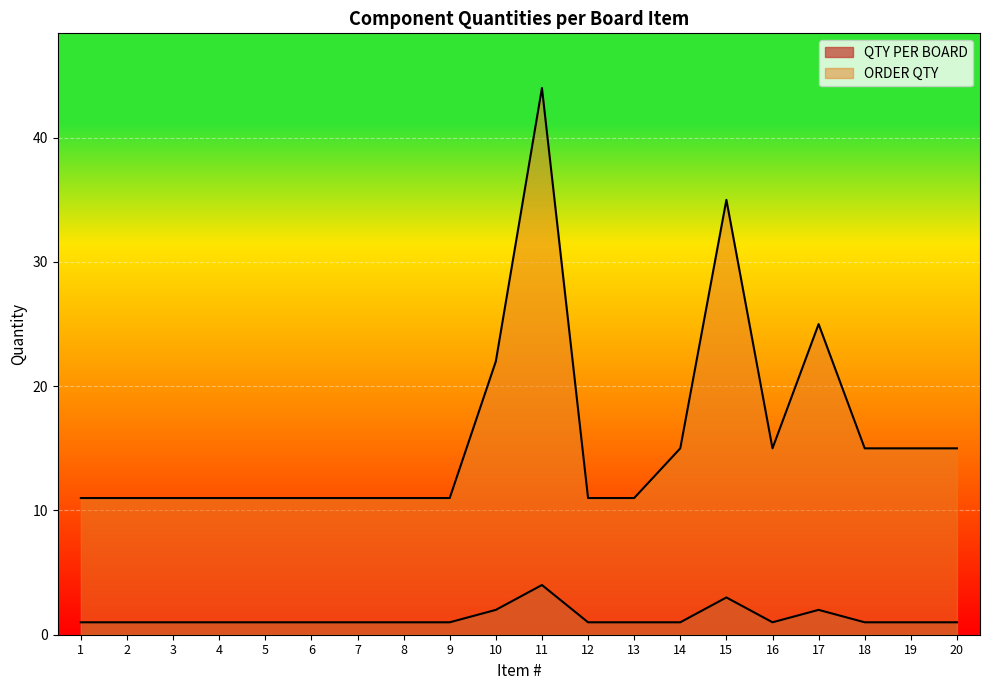

What is the difference between the ORDER QTY values at 5 and 15?

24